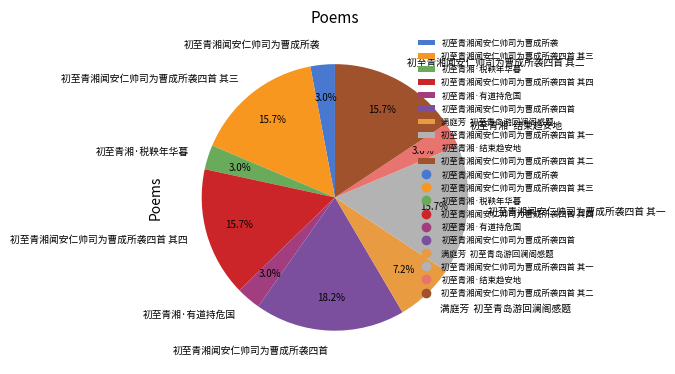

Is 初至青湘闻安仁帅司为曹成所袭四首 其一 the majority of the pie?

No